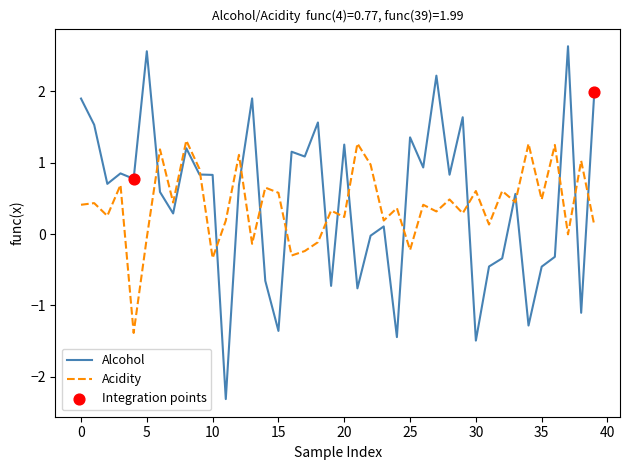

Which series has the largest total across all categories?

Alcohol